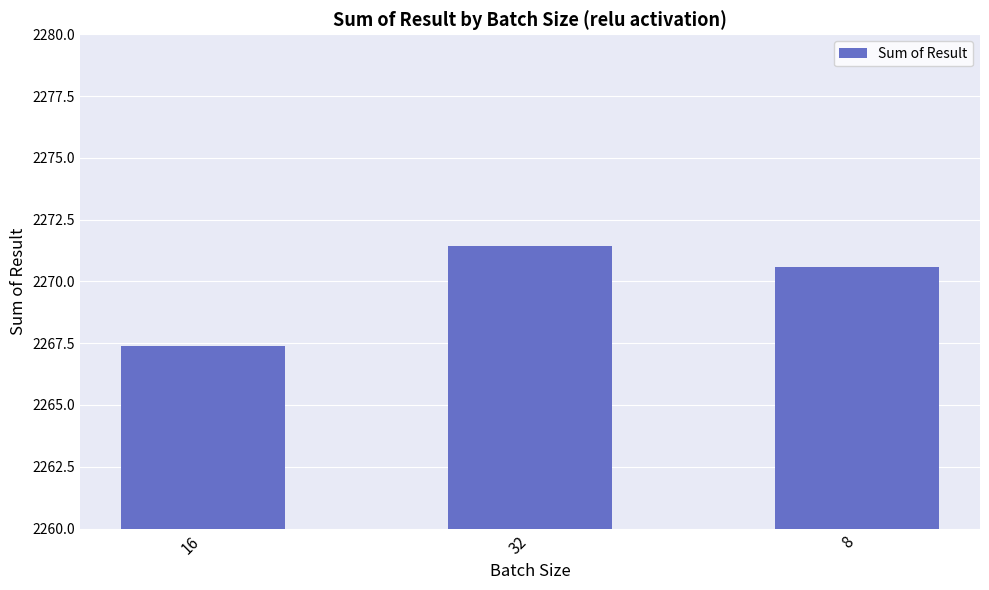

What is the label of the 1st bar from the right?

8